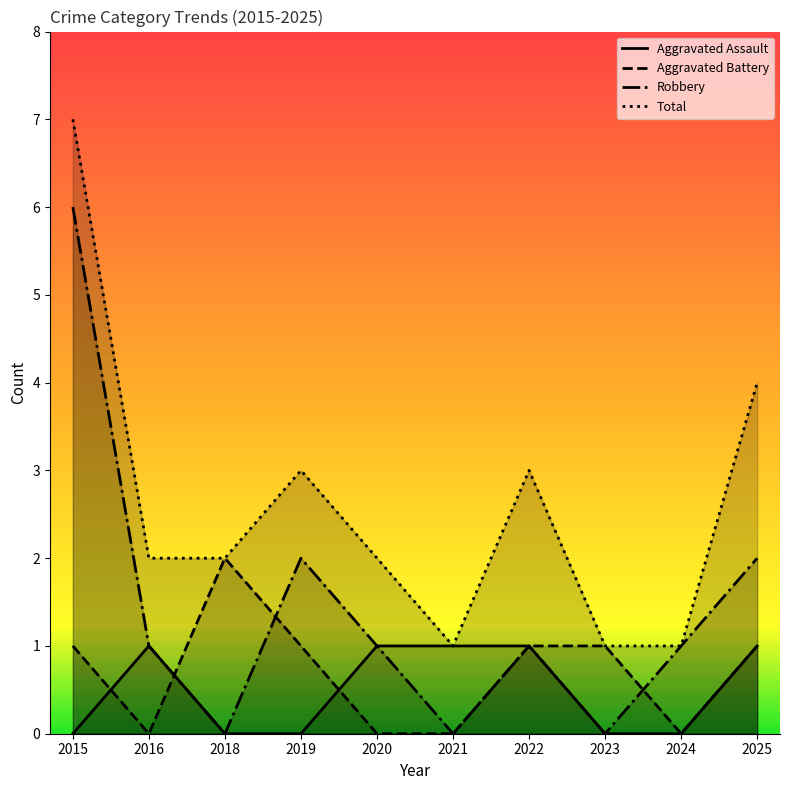

True or false: Aggravated Assault has a value of 1 at 2022.

True